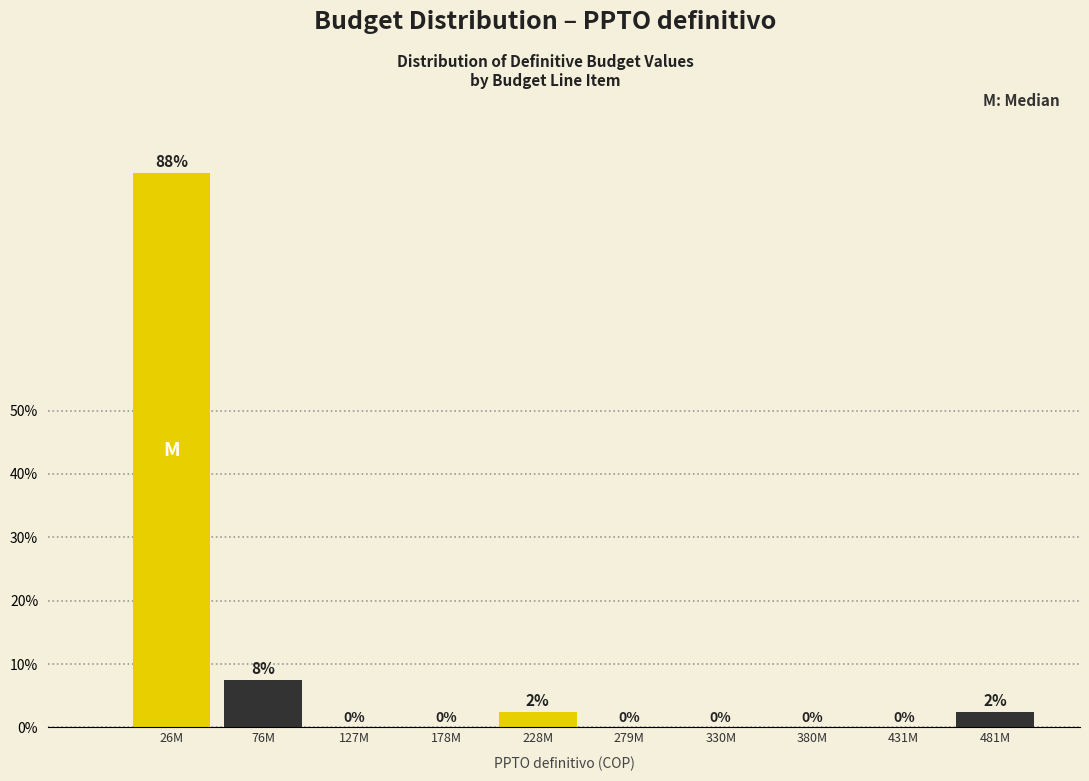

Which category has the highest value across all series?

26M